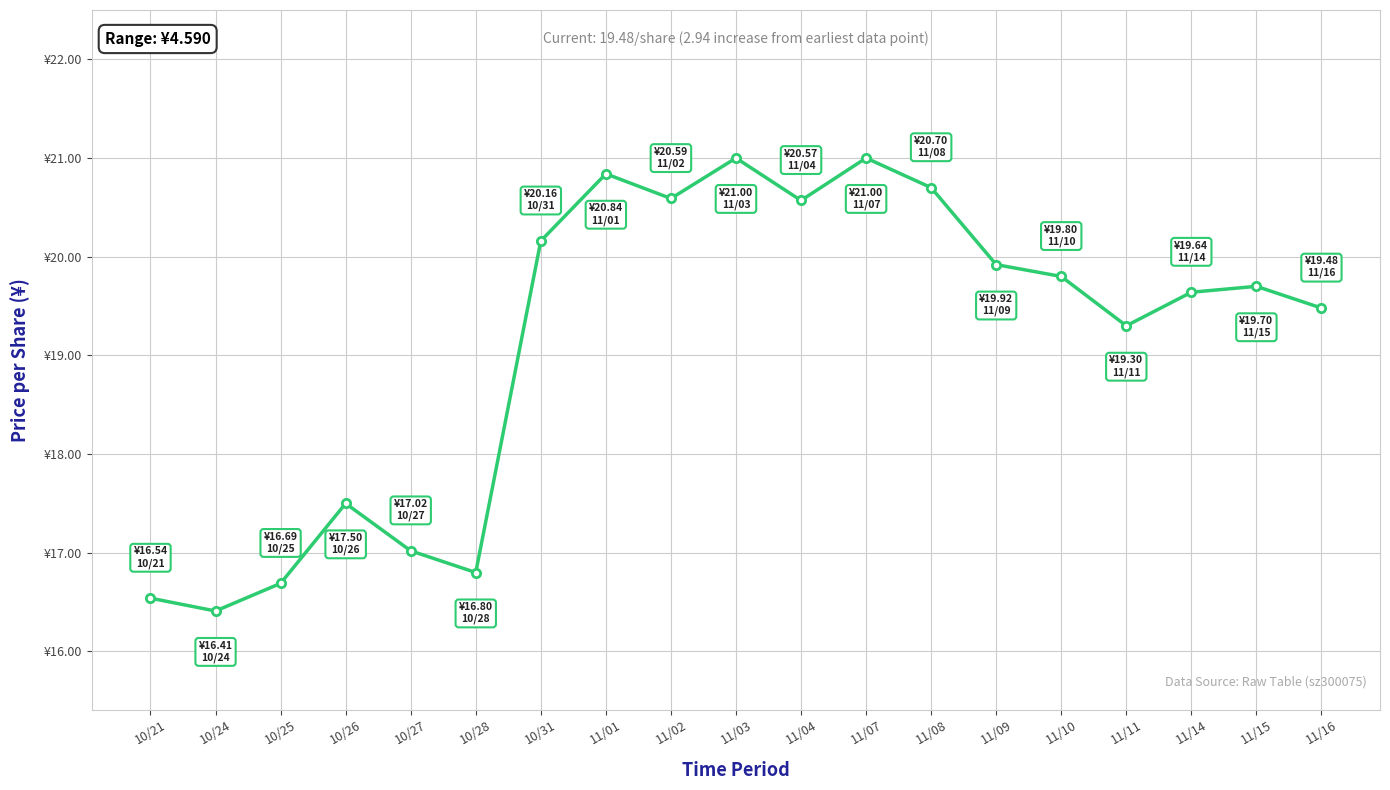

The value at 11/01 is 29.4. True or false?

False